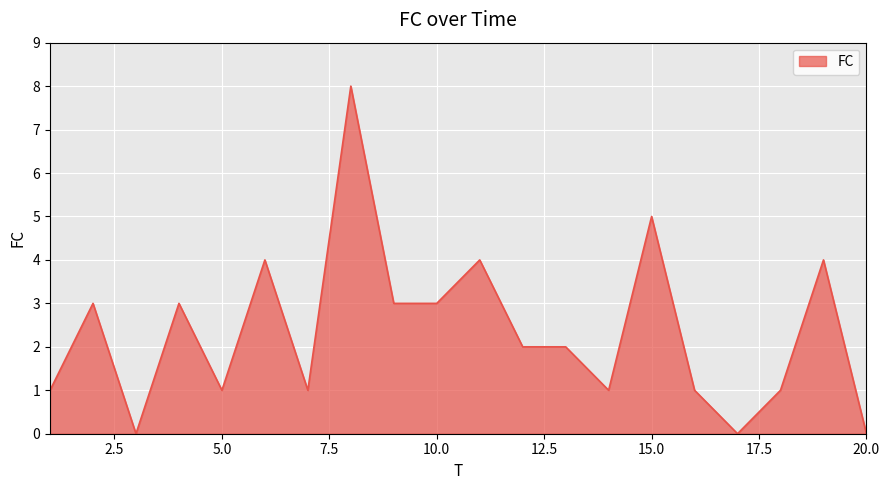

Reading right to left, list all the values displayed in this chart.

0	4	1	0	1	5	1	2	2	4	3	3	8	1	4	1	3	0	3	1